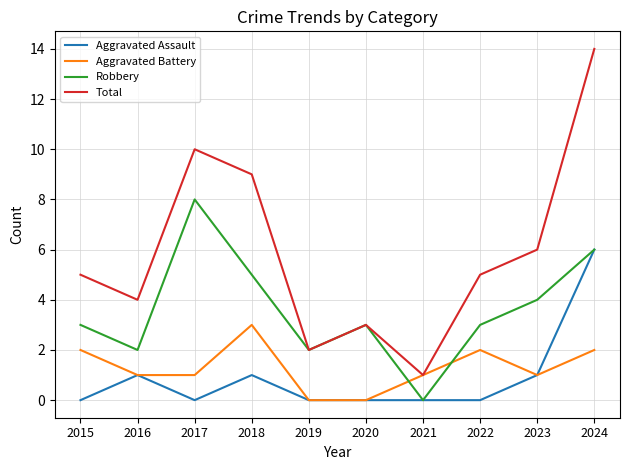

How many lines are shown in the chart?

4